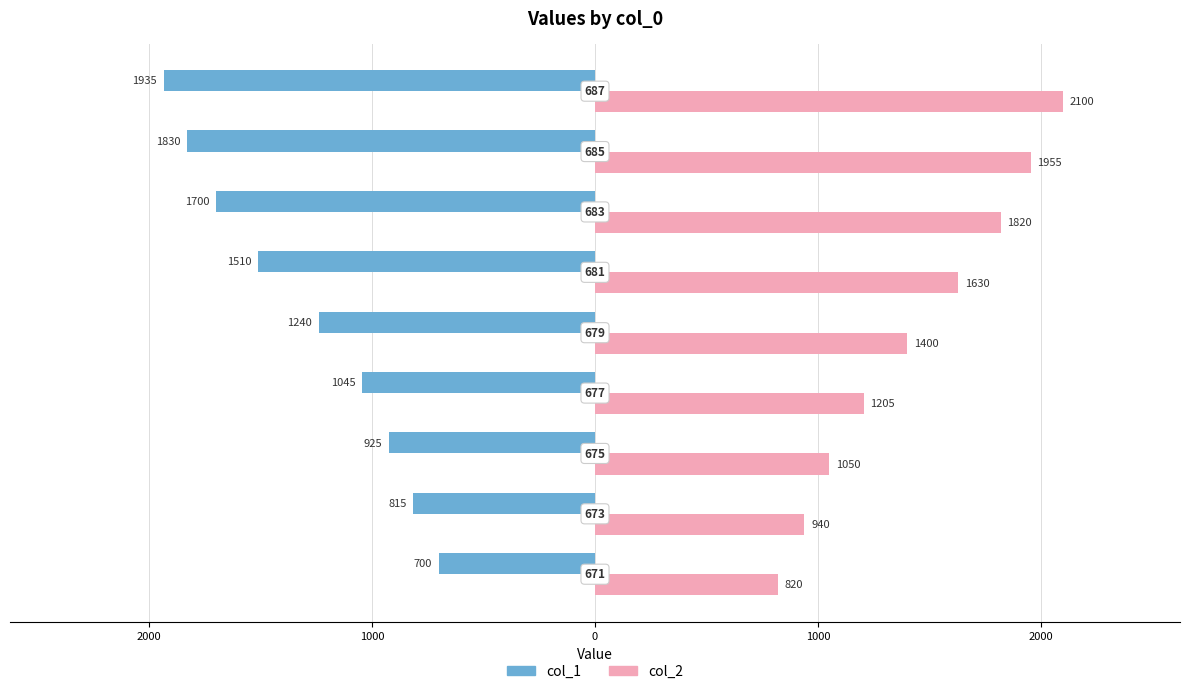

What are all the series names shown in the legend?

col_1, col_2